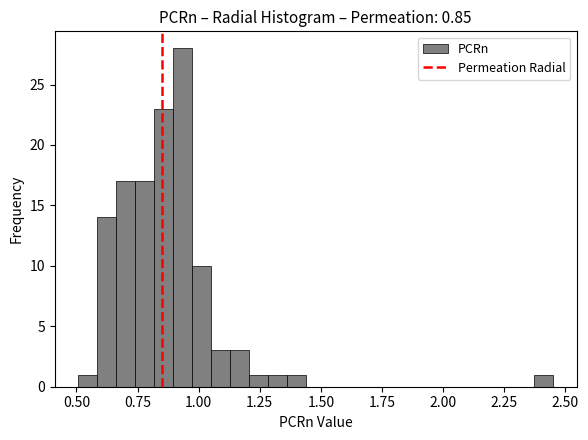

Around what value on the x-axis is the tallest bar? Give the approximate position of its centre, as read against the axis.

0.95